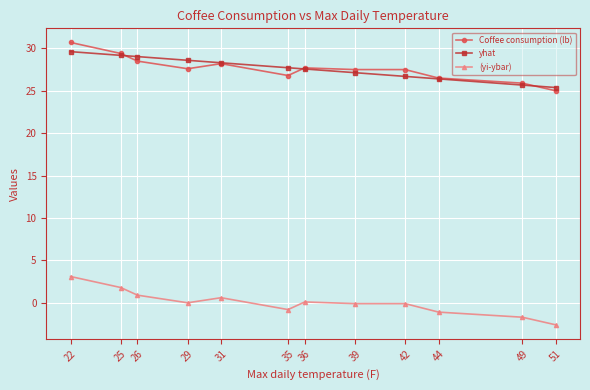

What is the total value across all series at 42?

54.1